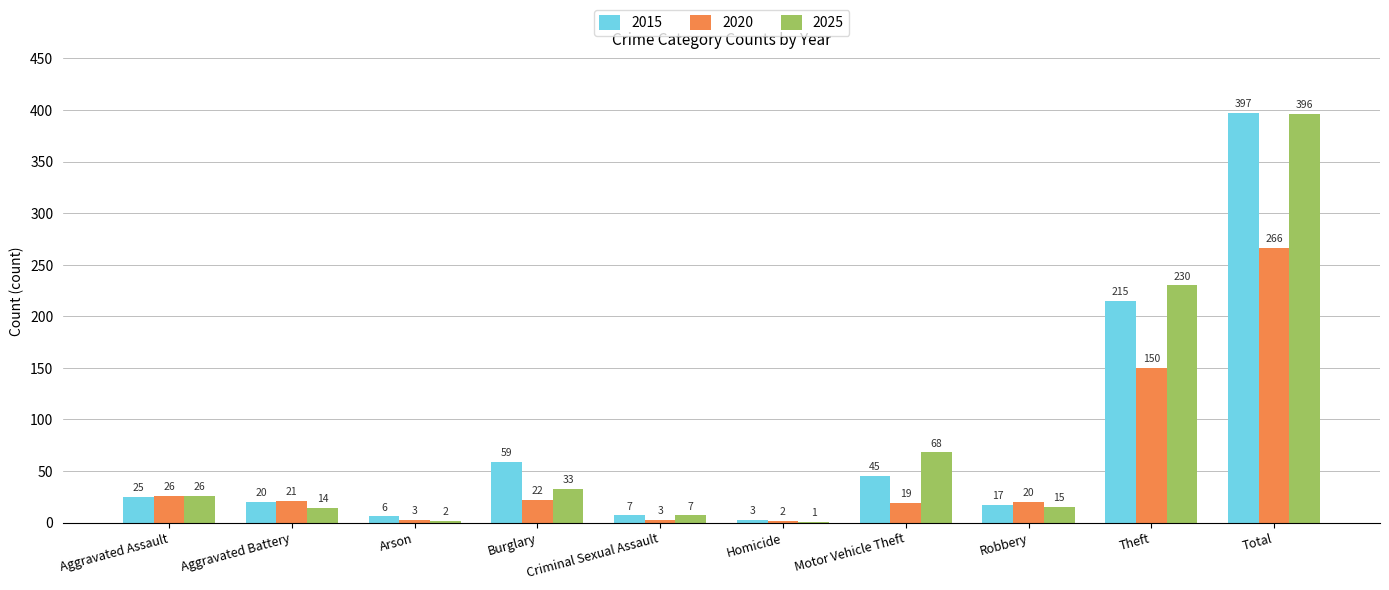

What is the sum of the 2015 values at Criminal Sexual Assault and Homicide?

10